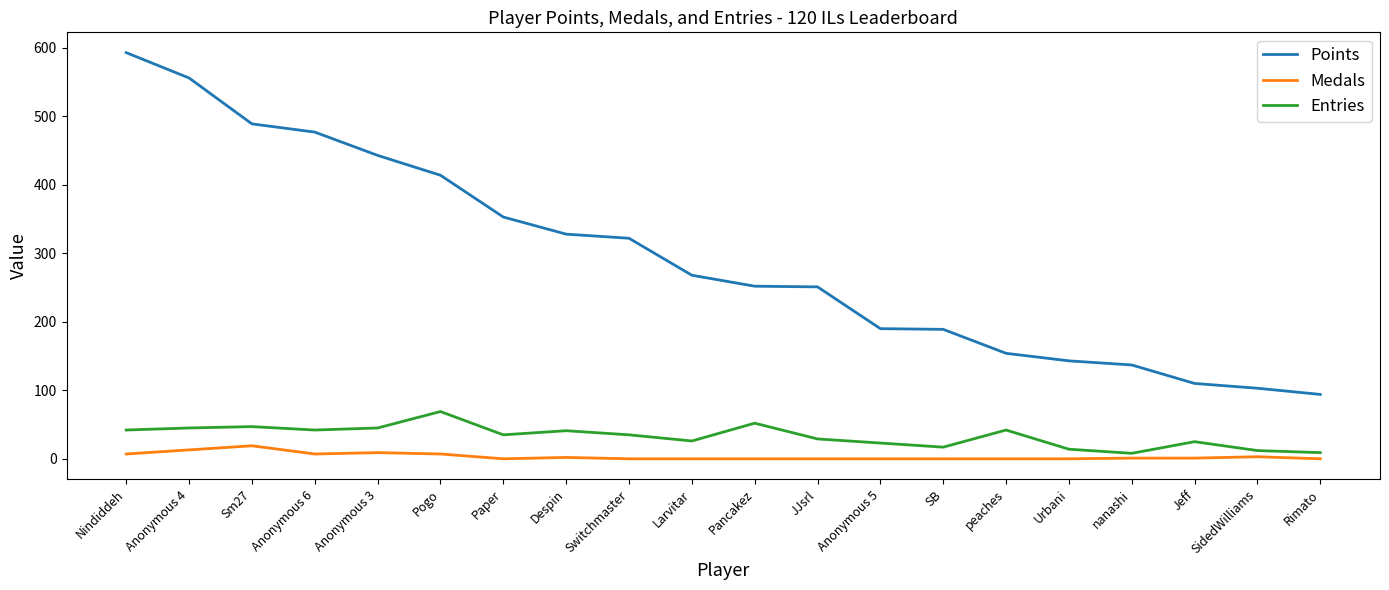

Which category has the highest value across all series?

Nindiddeh